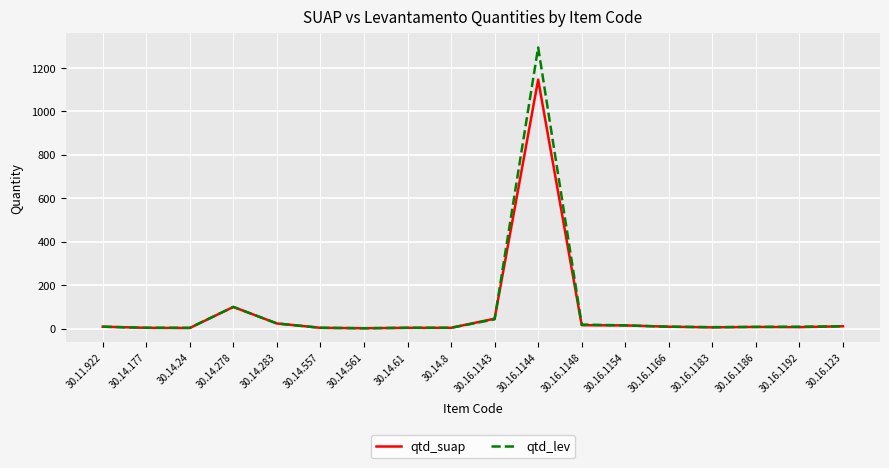

What is the difference between the maximum and minimum values in the qtd_lev series?

1292